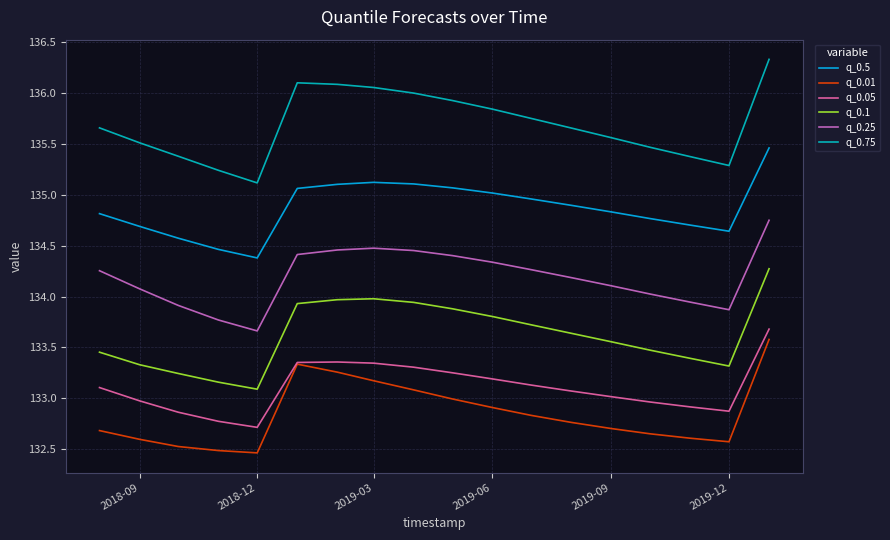

At how many categories does at least one series exceed 135?

18